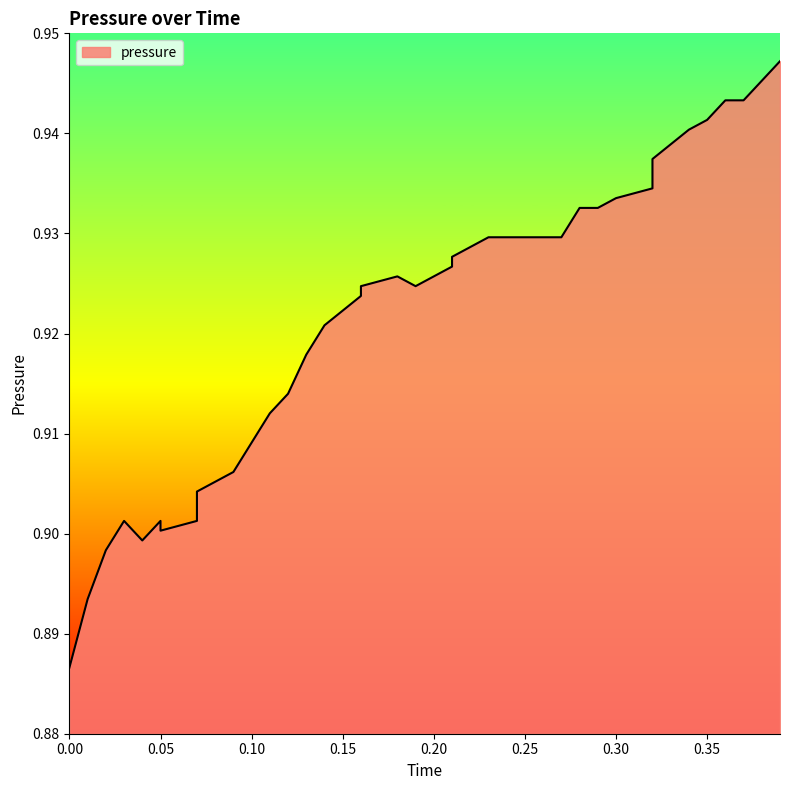

The chart shows a value of 0.4 at 0.05. True or false?

False